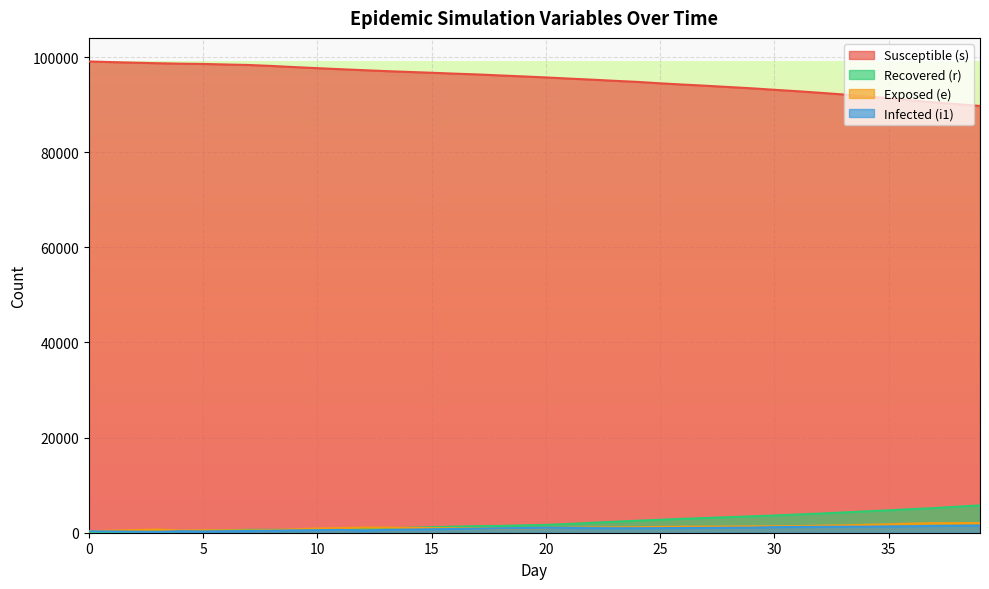

At how many categories does at least one series exceed 89002?

40